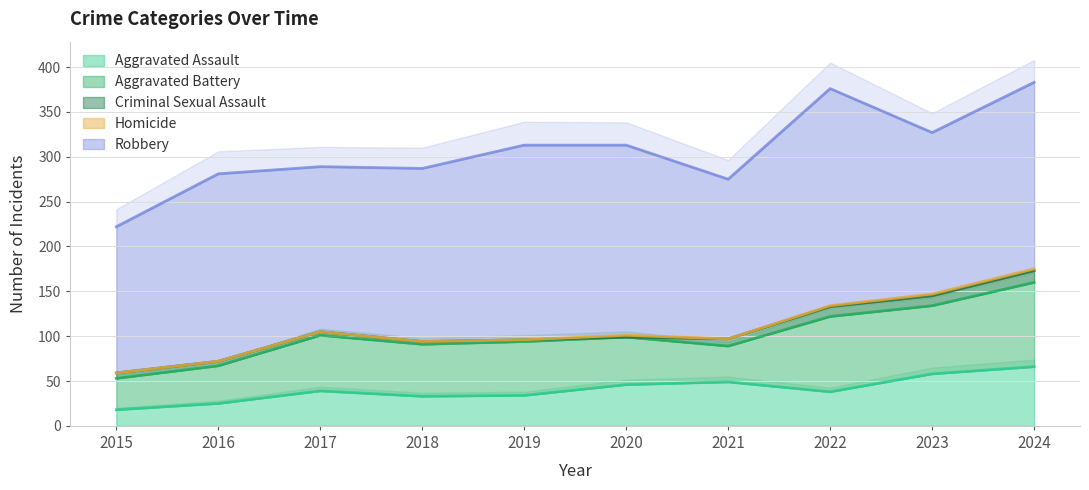

True or false: Aggravated Battery has more than 0 interior local peaks.

True